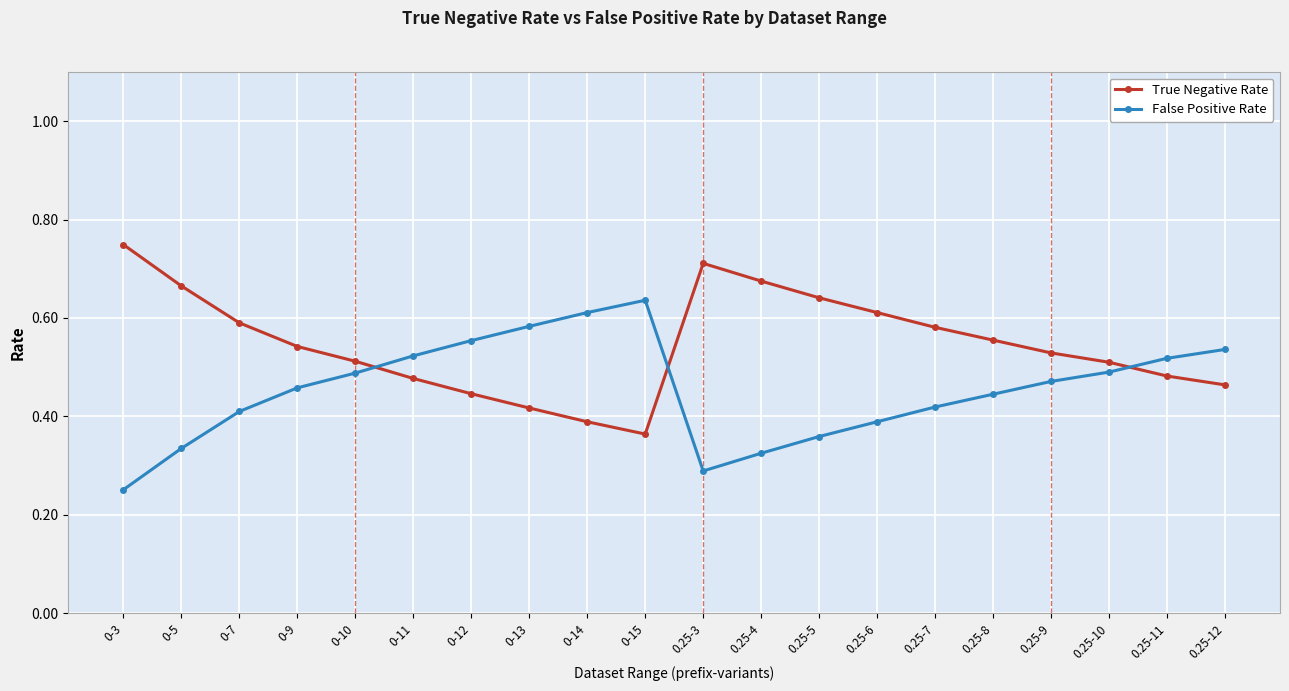

After their last crossing, which series has the higher values: True Negative Rate or False Positive Rate?

False Positive Rate